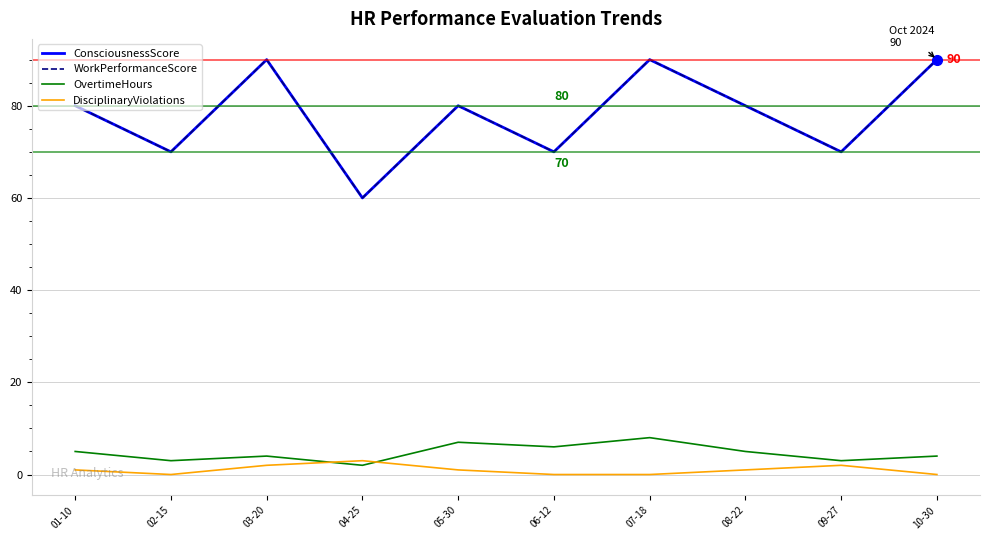

Rank the series at 09-27 from highest to lowest value.

ConsciousnessScore, WorkPerformanceScore, OvertimeHours, DisciplinaryViolations